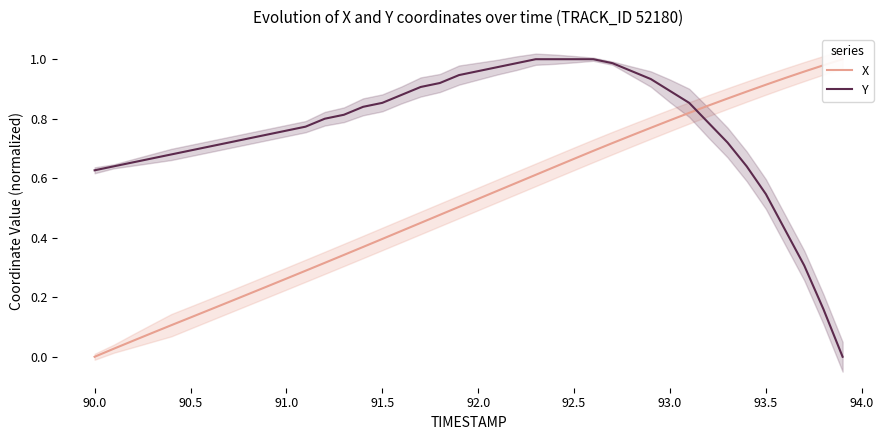

Is this an area chart (filled region under the line)?

No